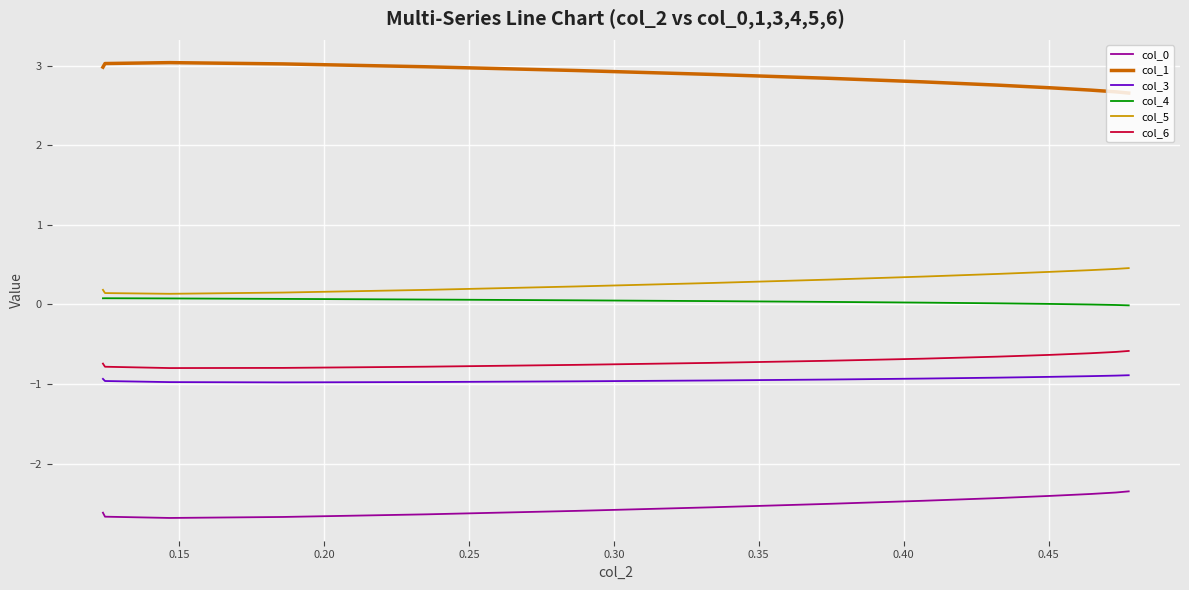

True or false: col_1 and col_6 intersect in this chart.

False